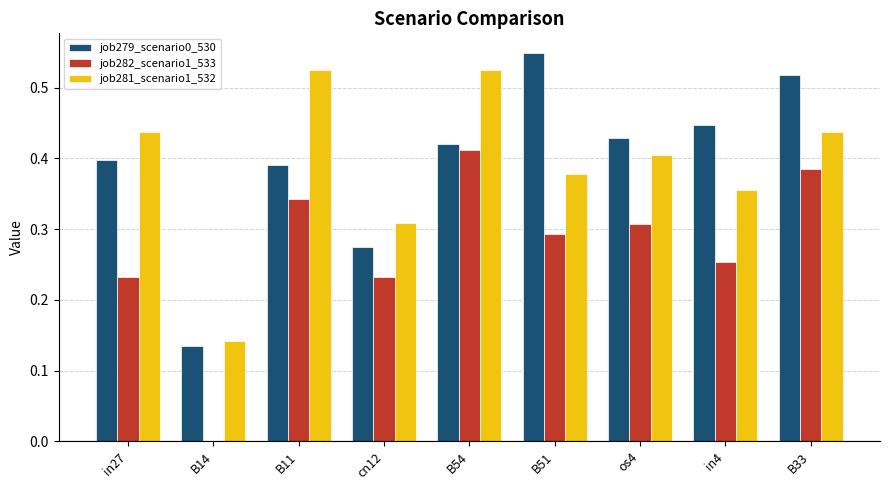

Is the value of job282_scenario1_533 at B54 greater than the value of job279_scenario0_530 at B33?

No